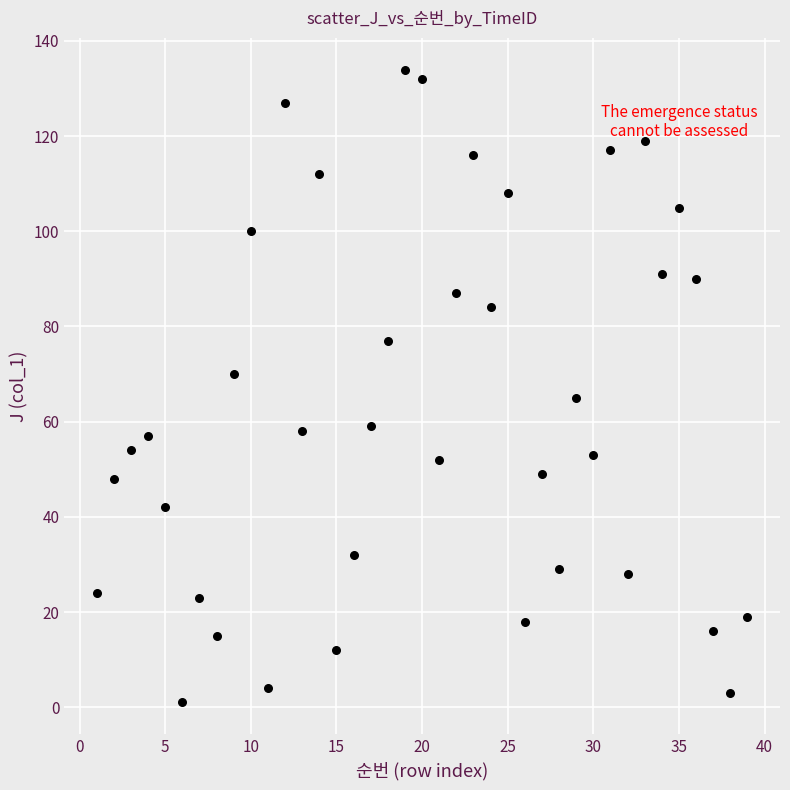

What is the range of X values (max minus min)?

38